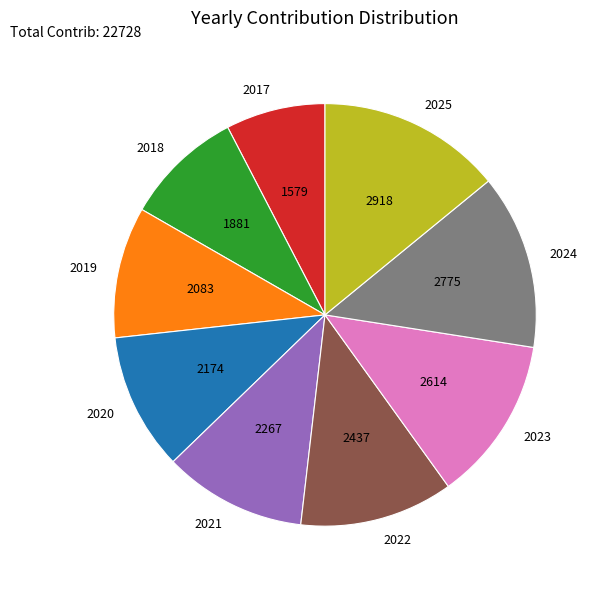

What is the smallest slice in the pie chart?

2017